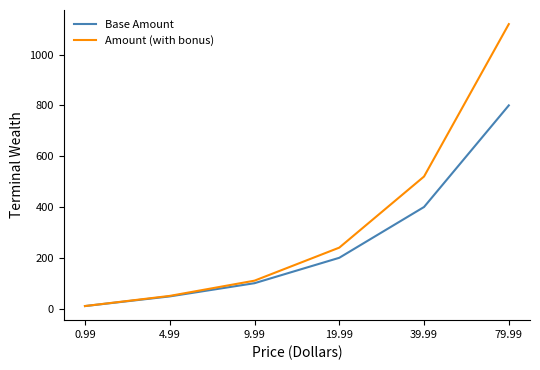

True or false: Amount (with bonus) has more than 2 points higher than both neighbors.

False